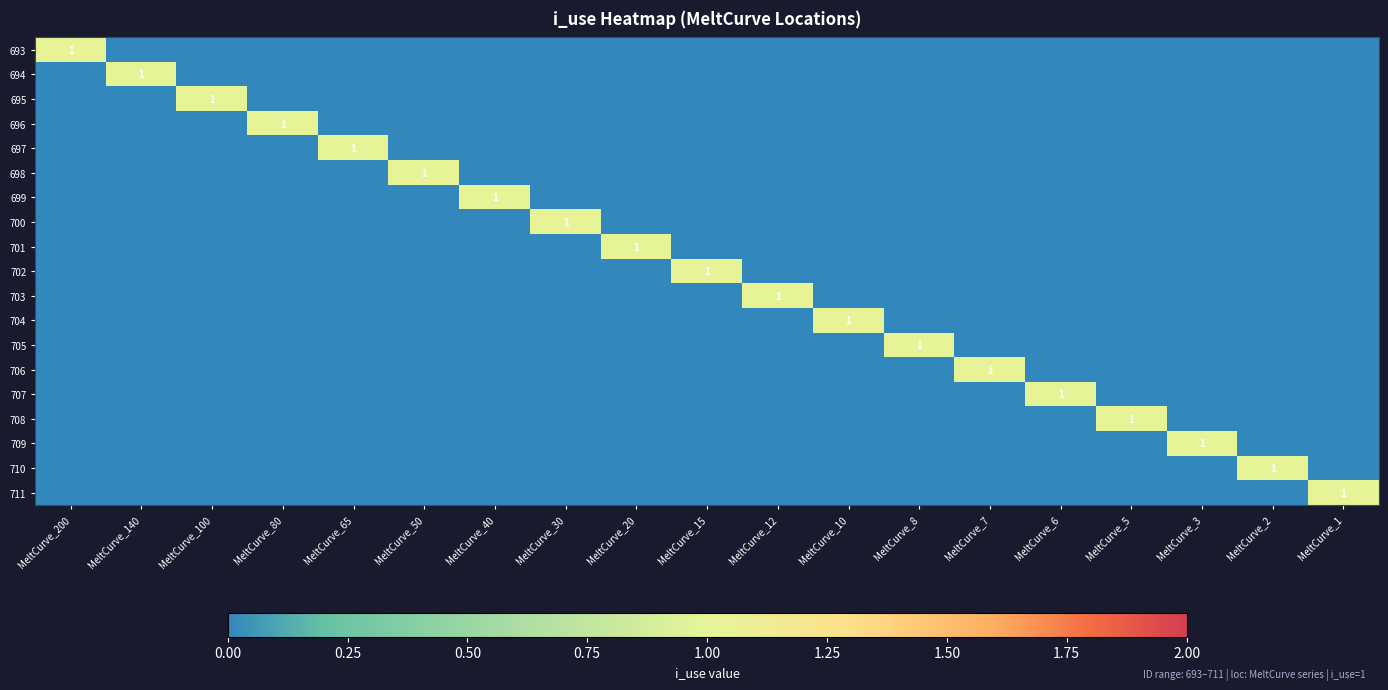

Count the number of data series in this chart.

19